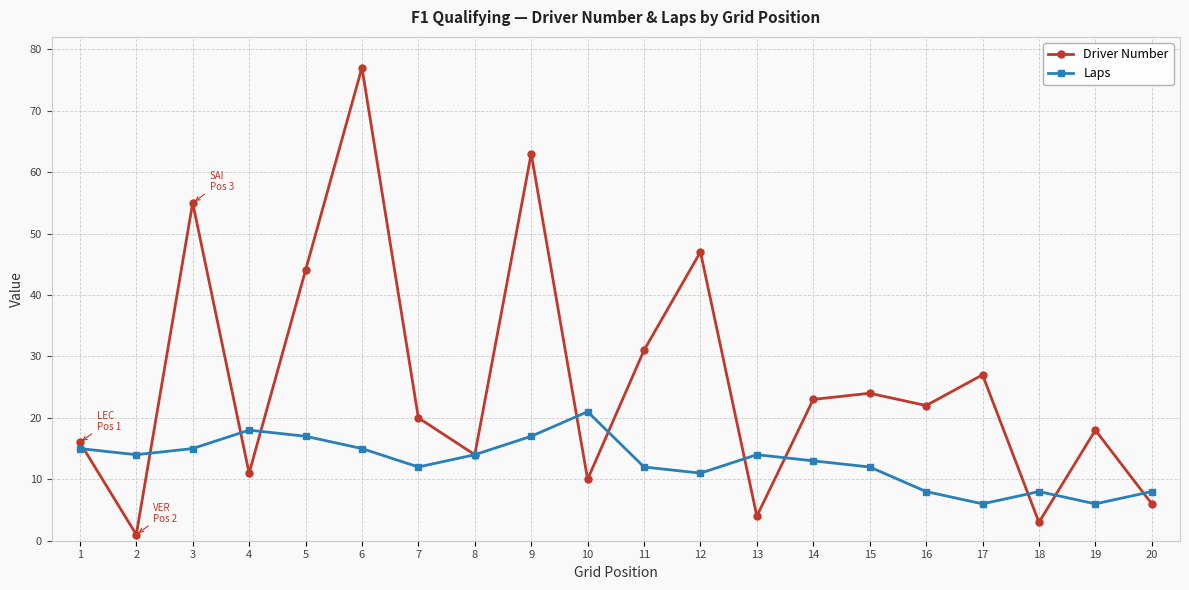

Which series has the largest total across all categories?

Driver Number